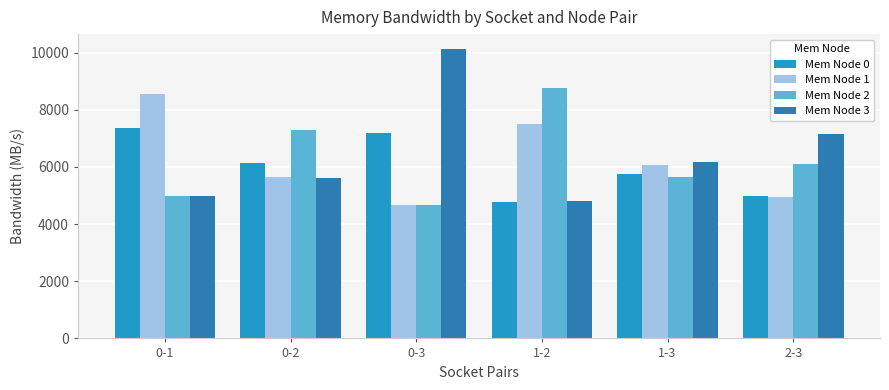

What is the difference between the maximum and minimum values in the Mem Node 2 series?

4087.1